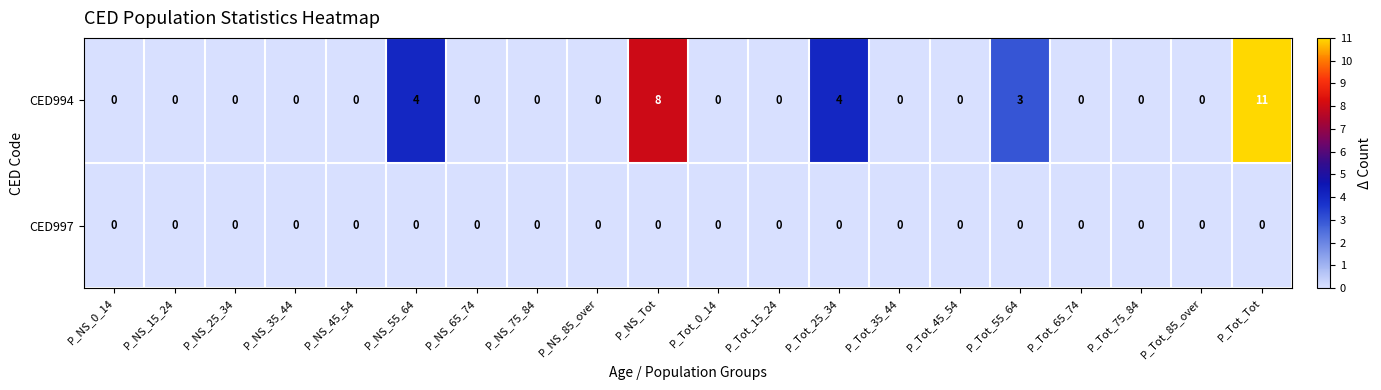

At which category is the sum across all series the highest?

P_Tot_Tot